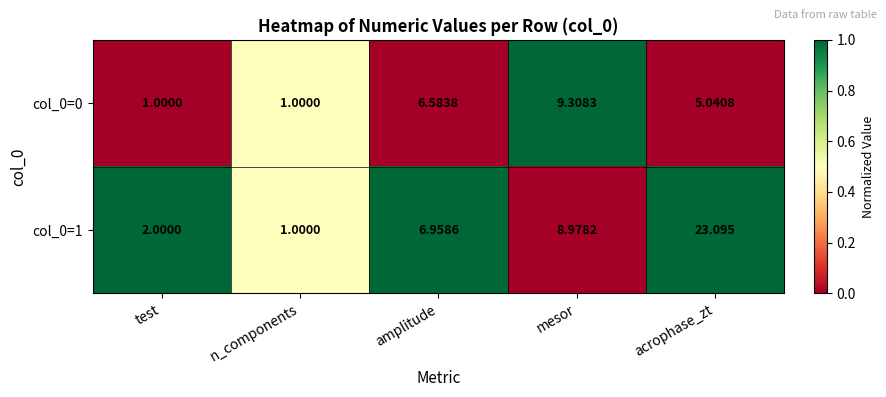

At which label is col_0=1 closest to 12?

mesor